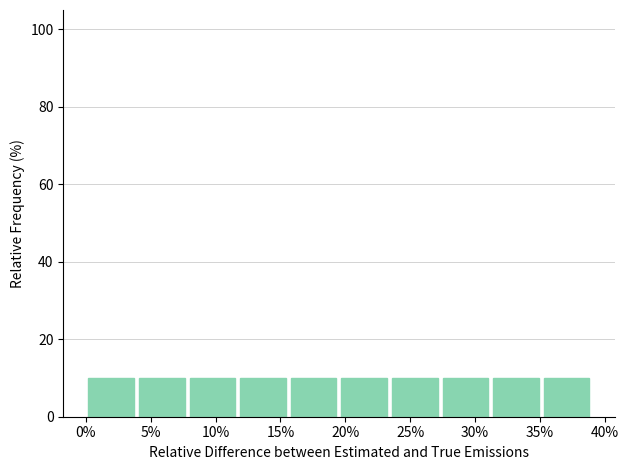

What is the height of the bar covering 23.4 to 27.3 on the x-axis? Neither the bar edges nor the heights are printed on the chart, so give them approximately, as read against the axes.

10